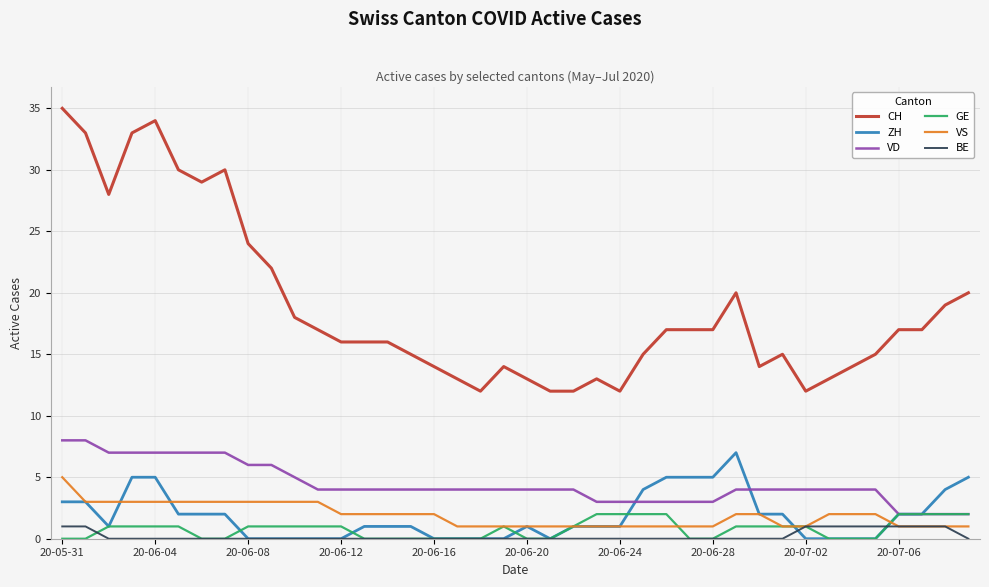

Which series has the largest total across all categories?

CH